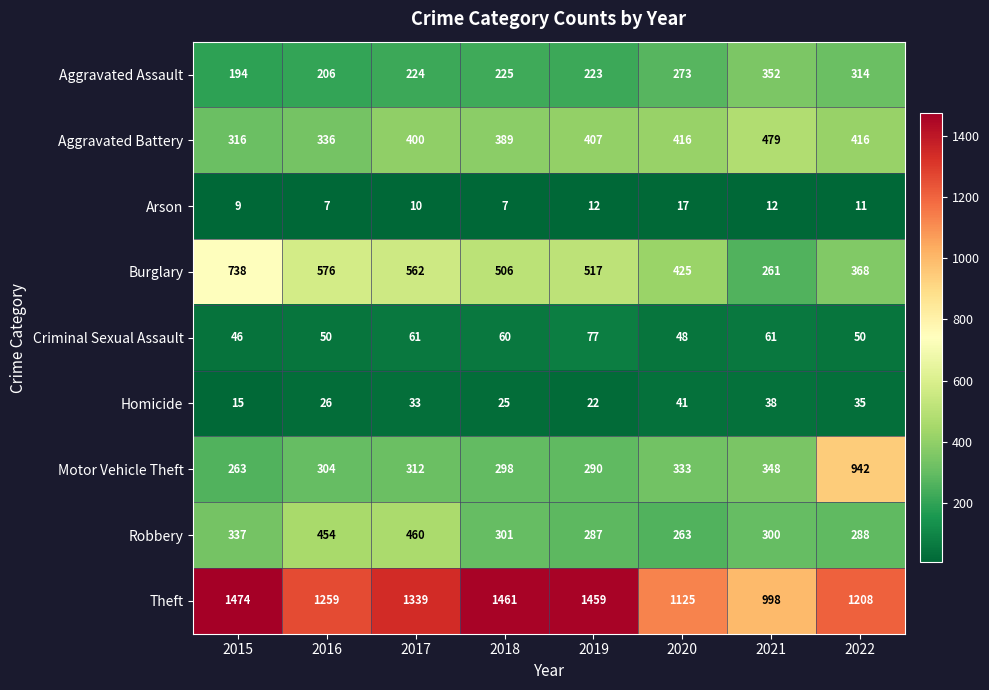

Count the number of categories in the chart.

8